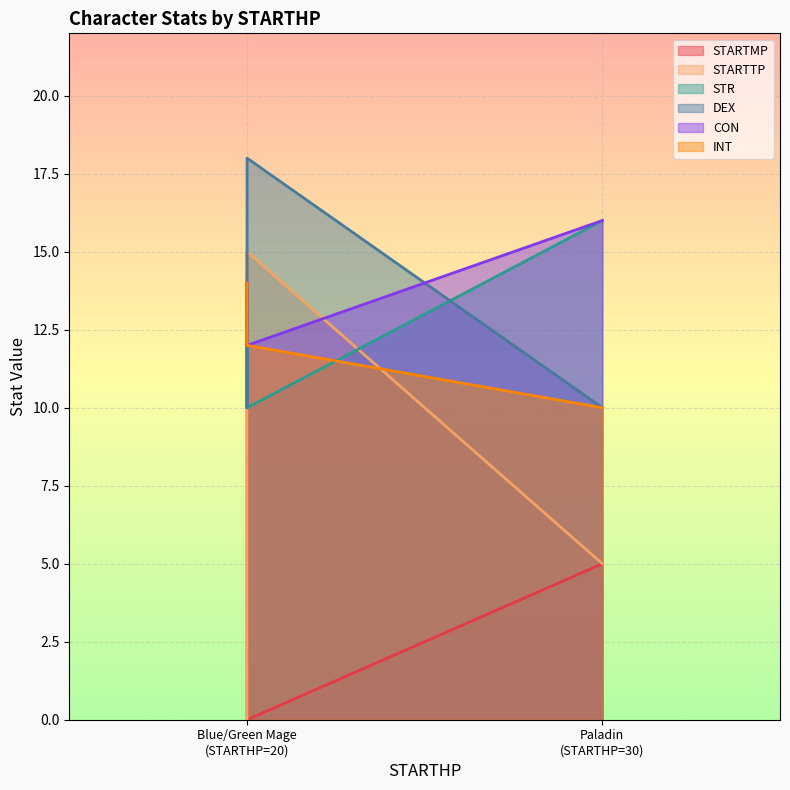

Where do STR and CON first cross each other?

Blue Mage and Green Mage